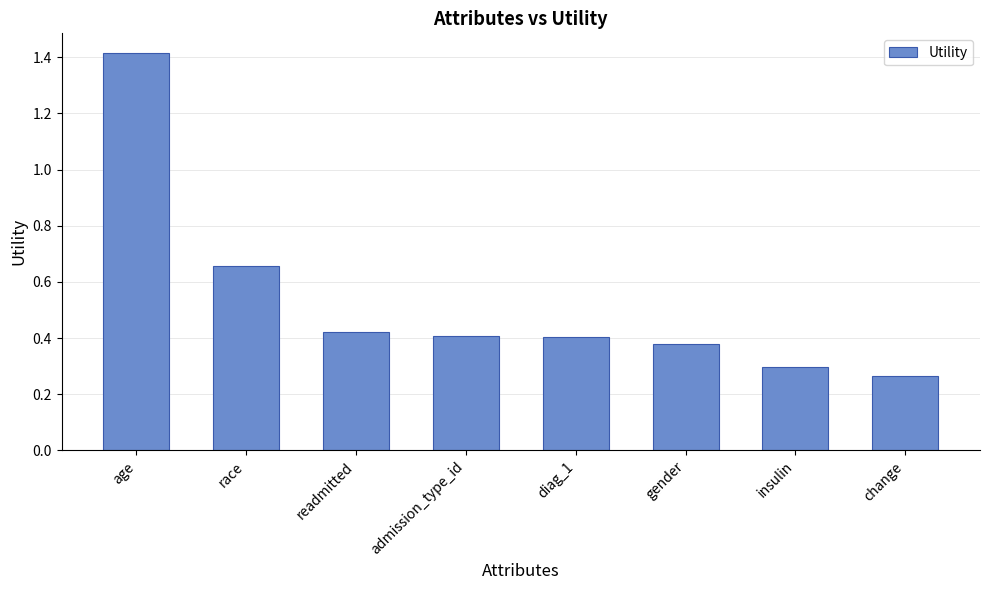

What position from the right is admission_type_id?

5